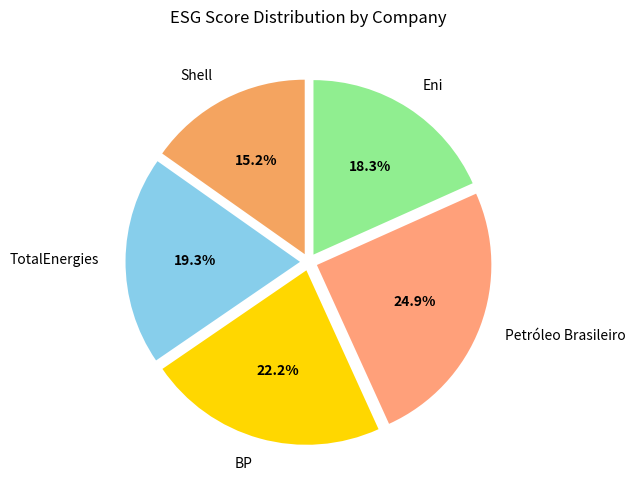

How much of the chart is everything except Petróleo Brasileiro?

75.1%